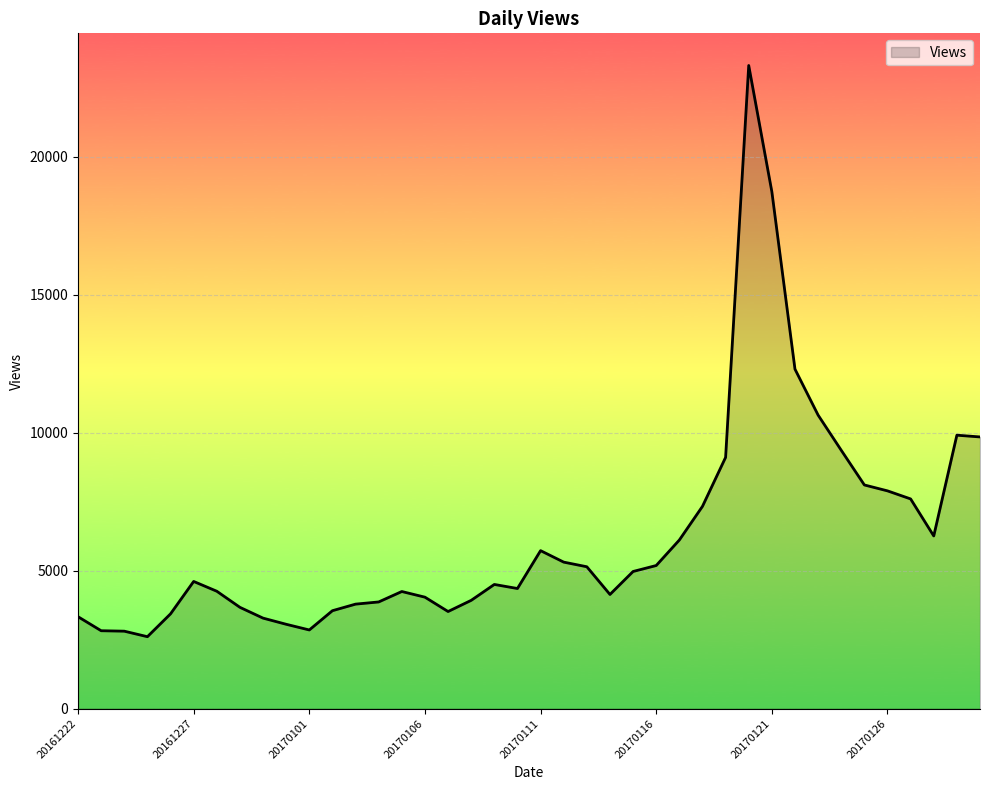

What is the minimum value shown in the chart?

2604